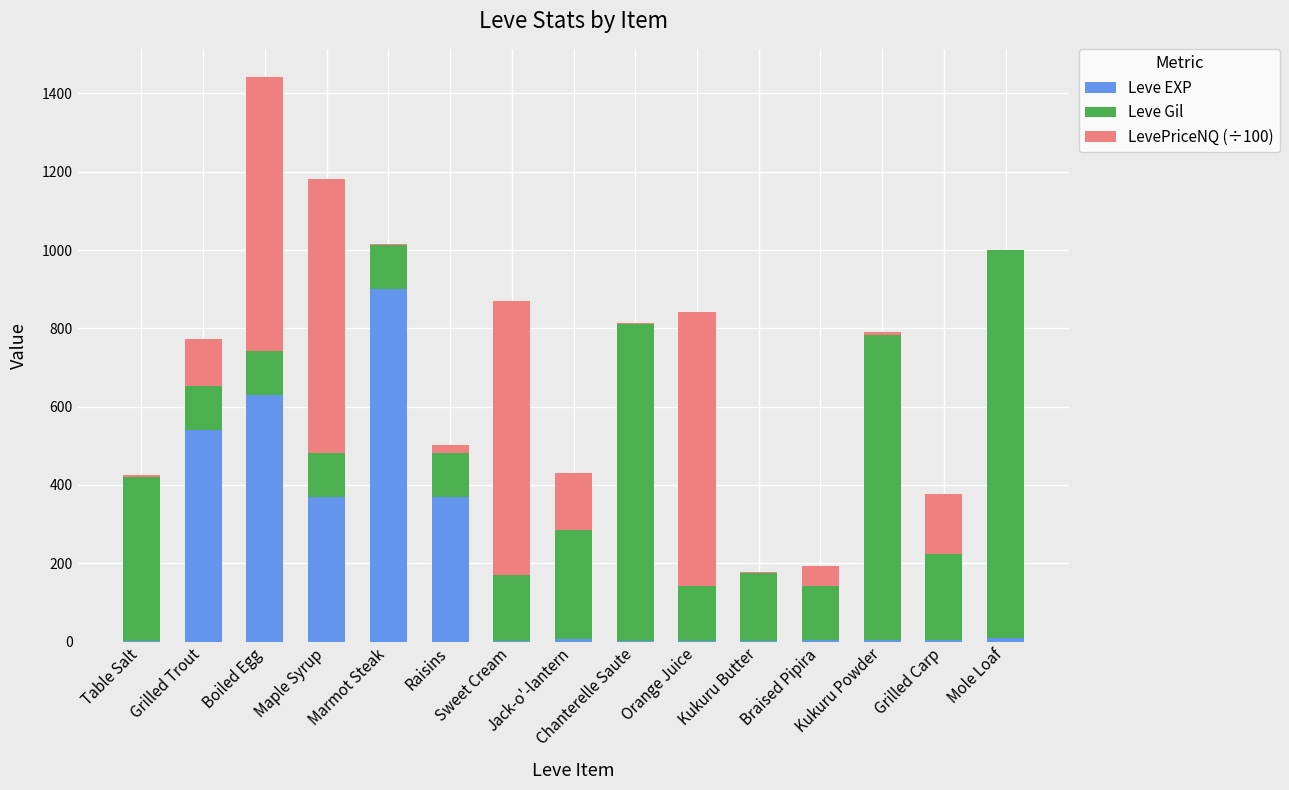

What is the sum of all Leve EXP values?

2840.0